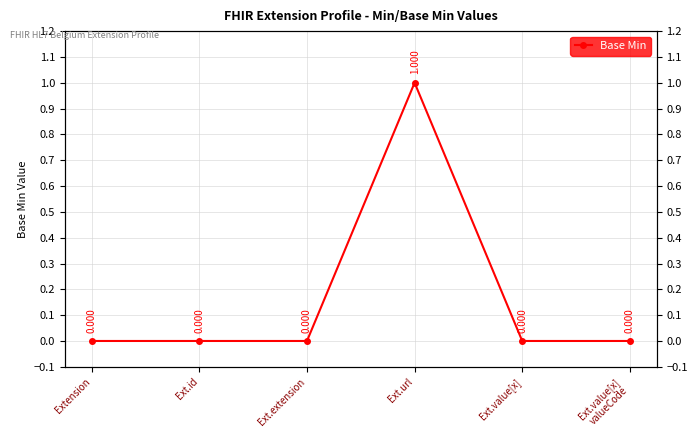

How many distinct data groups are displayed?

1